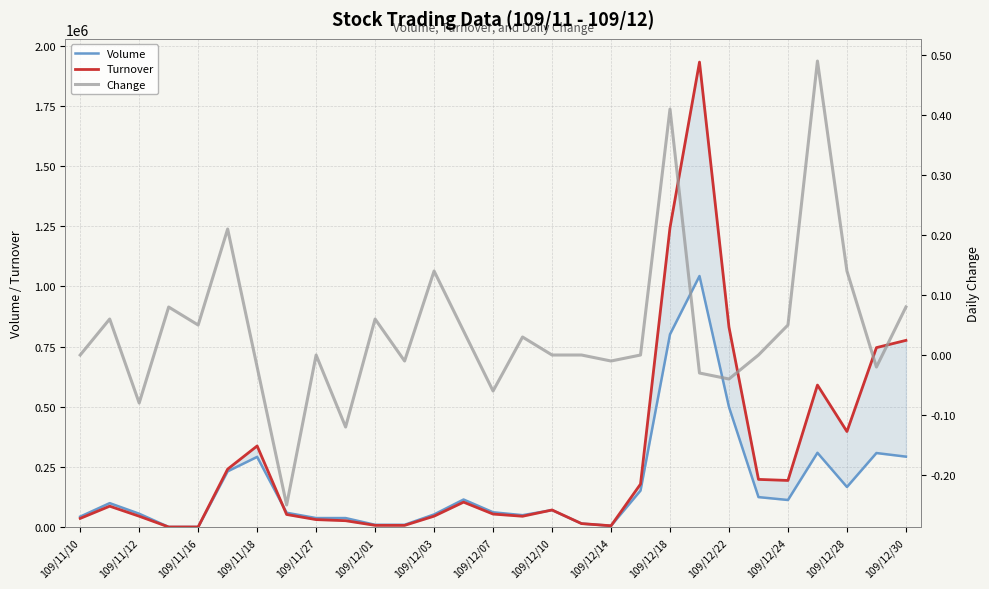

What value does the Volume series have at 109/12/18?

801000.0